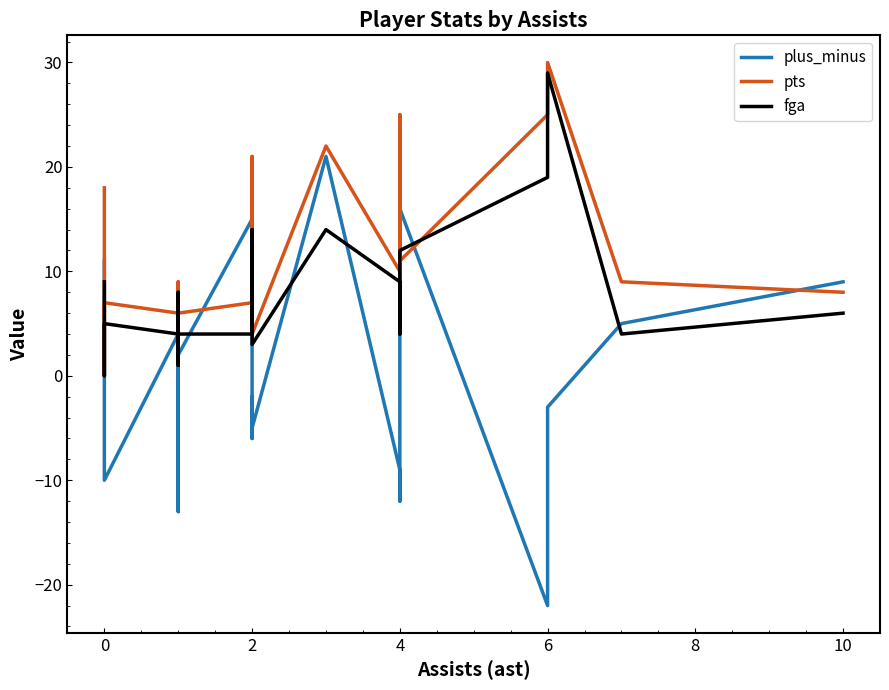

Rank the series by their maximum value, from highest to lowest.

pts, fga, plus_minus